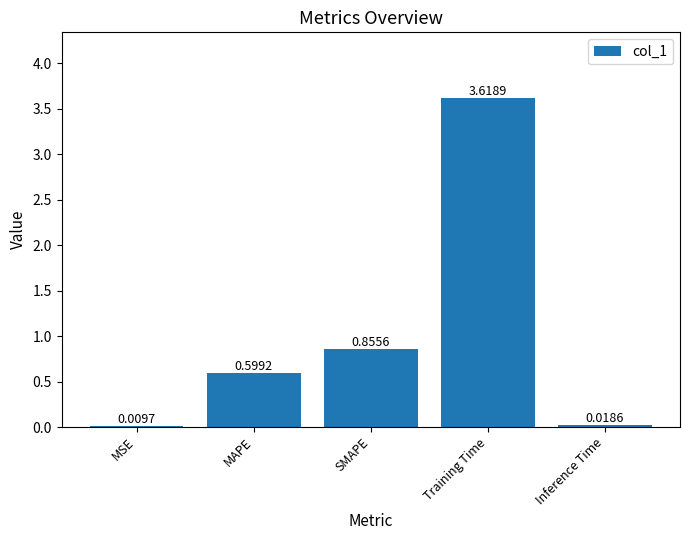

True or false: the data shows 6.5 at Training Time.

False